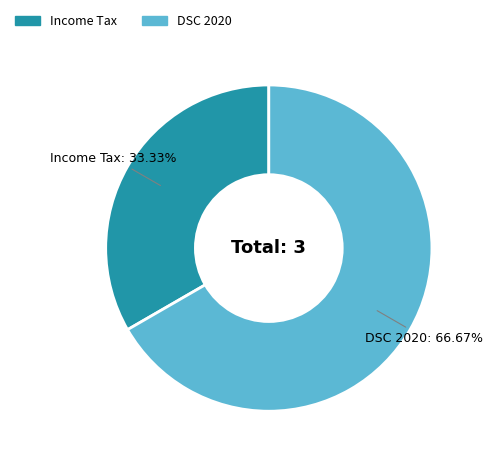

Does any single category account for the majority?

Yes